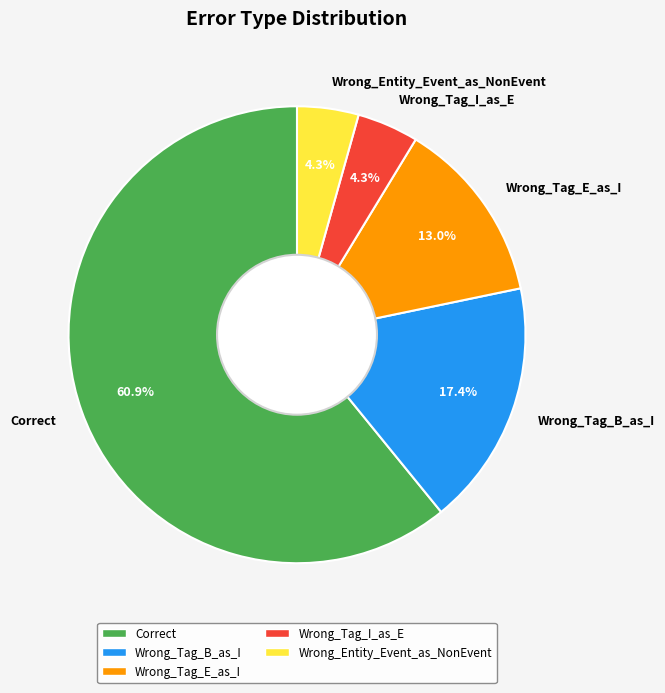

What is the majority slice?

Correct